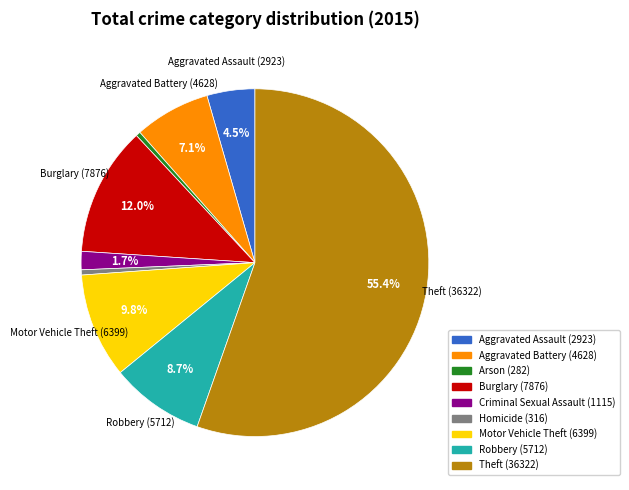

Combined, do Burglary and Theft account for over 50%?

Yes